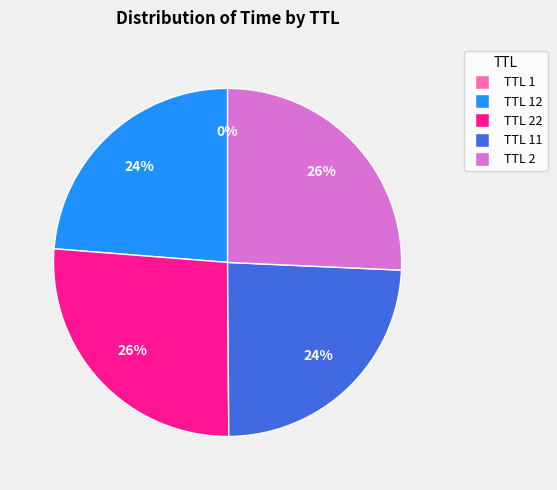

The TTL 2 slice represents 26% of the pie. True or false?

True